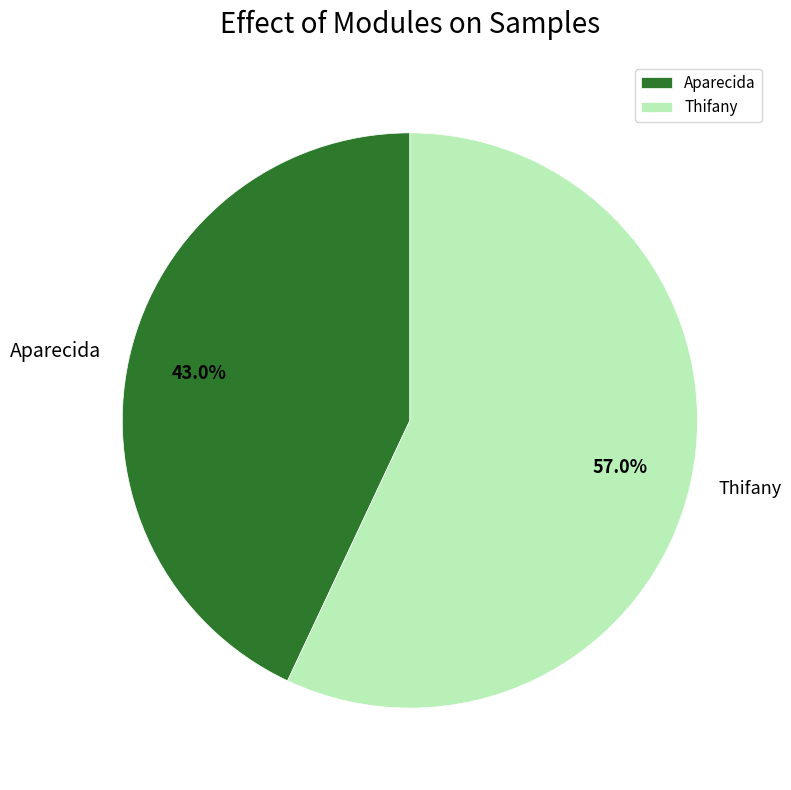

To the nearest percent, what portion does Thifany represent?

57%